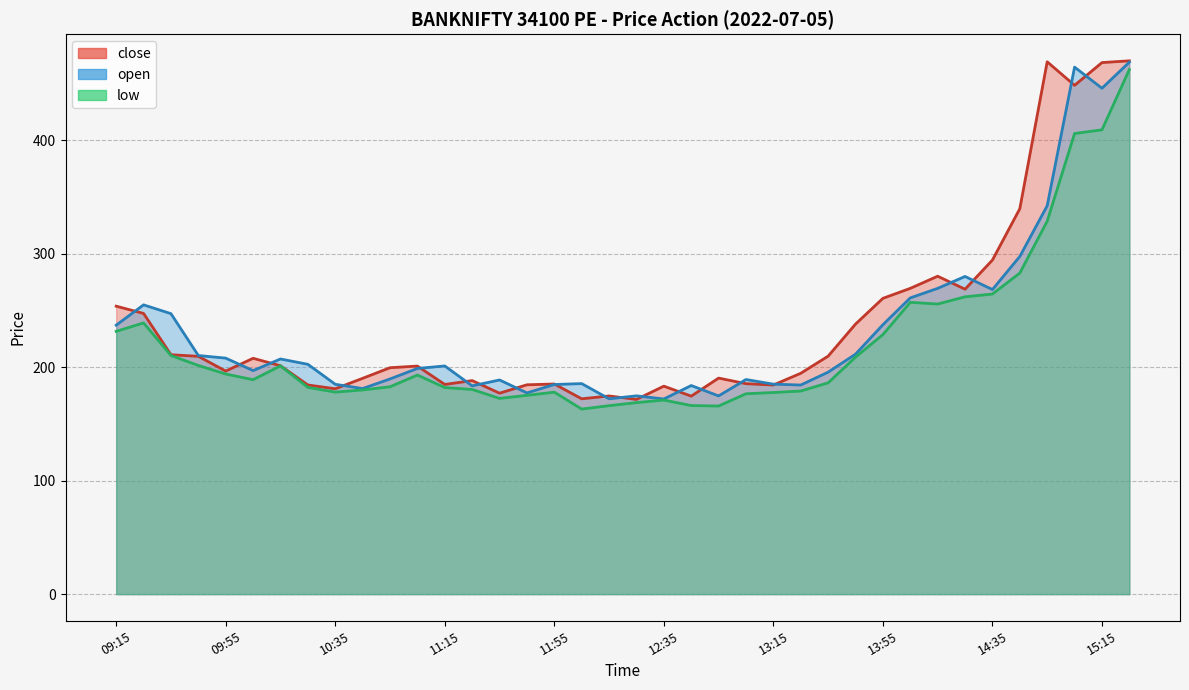

At how many categories does at least one series exceed 246?

13